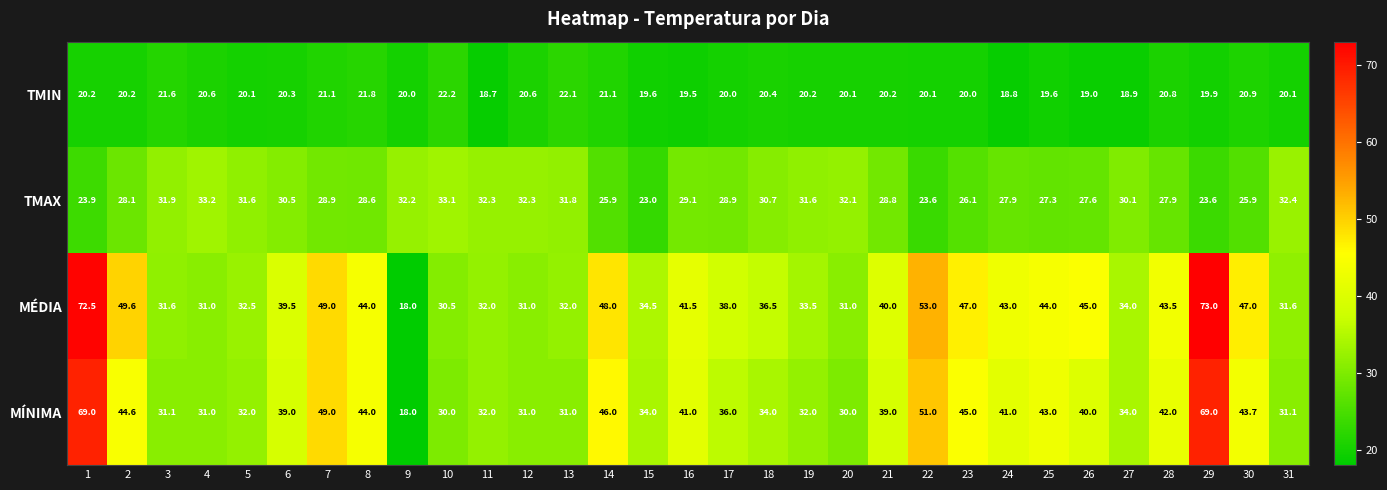

At which category is the sum across all series the highest?

1